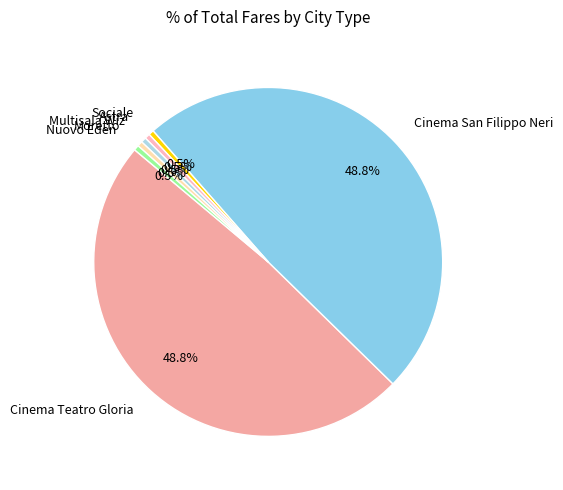

Combined, what portion of the pie is Cinema Teatro Gloria and Multisala Wiz?

49.3%